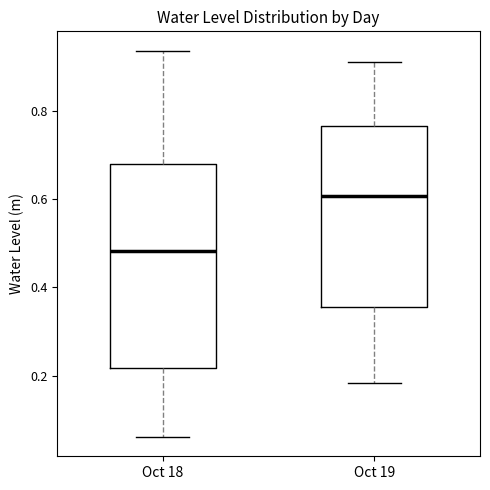

Which box's median line is the lowest?

Oct 18